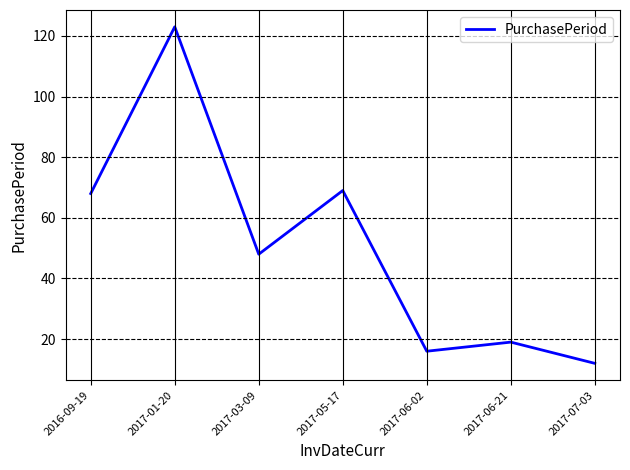

The chart shows a value of 16 at 2017-06-02. True or false?

True